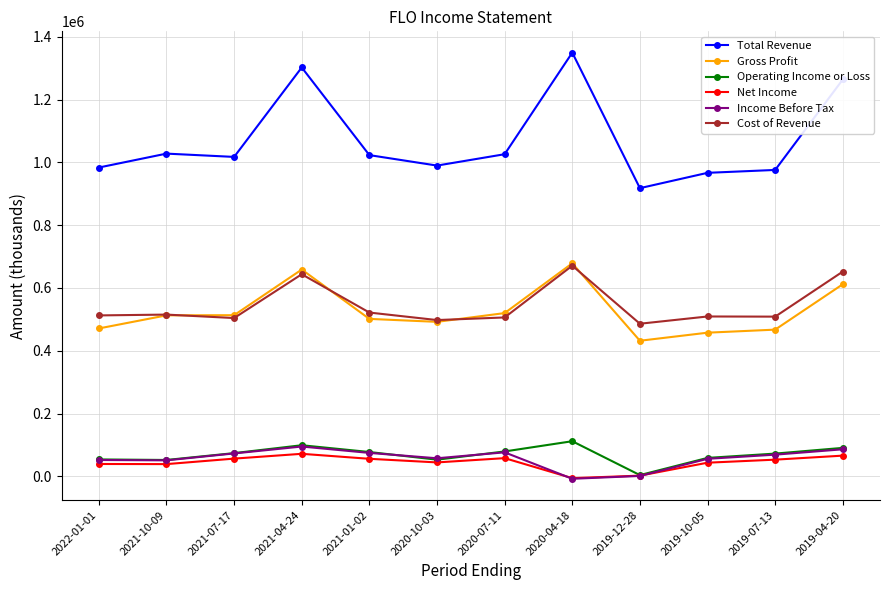

What are all the series names shown in the legend?

Total Revenue, Gross Profit, Operating Income or Loss, Net Income, Income Before Tax, Cost of Revenue